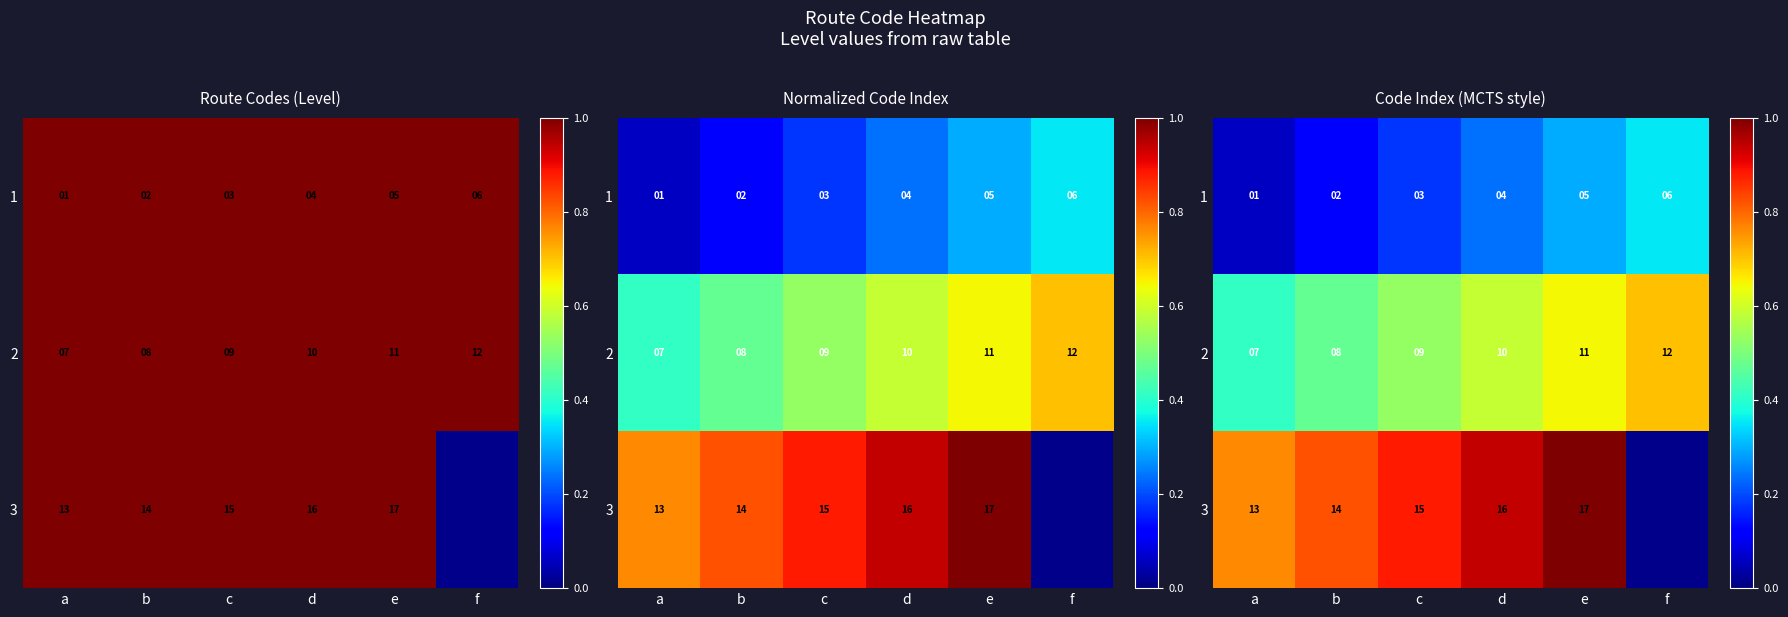

At which label does 1 reach its minimum?

a